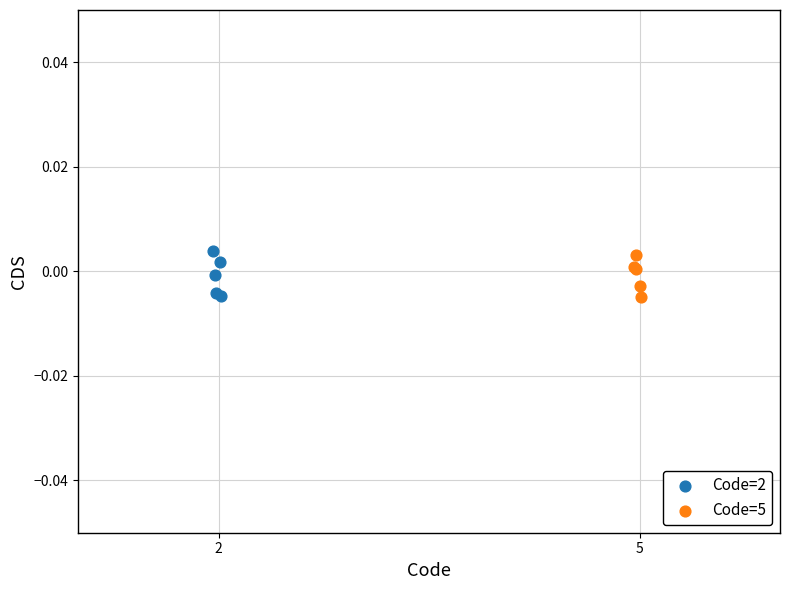

What are all the series names shown in the legend?

Code=2, Code=5